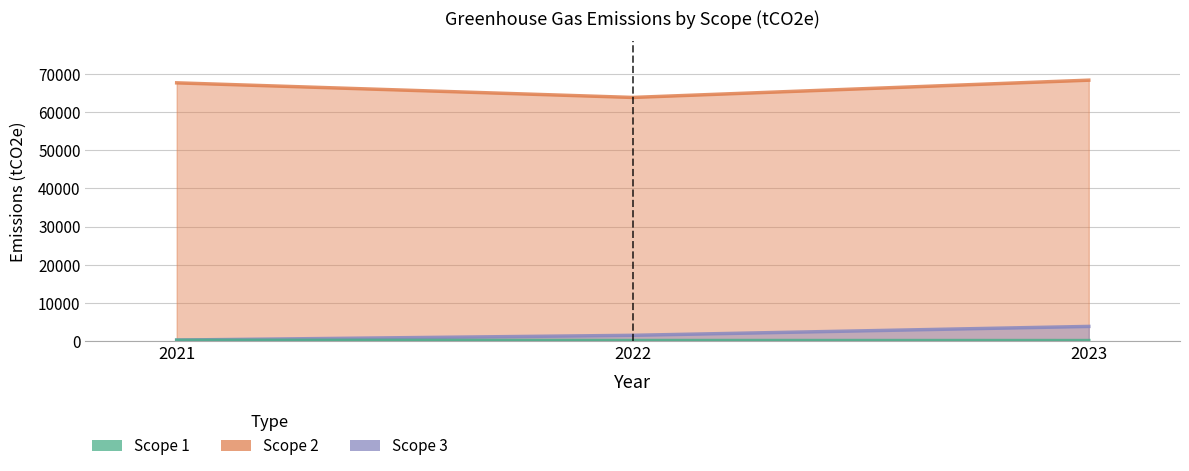

True or false: Scope 2 has a value of 37067 at 2023.

False